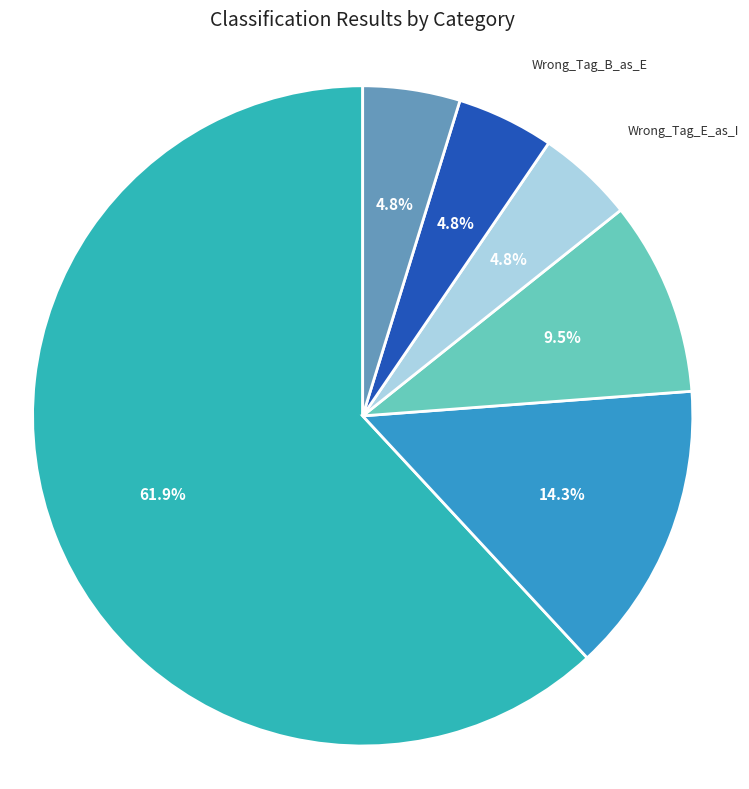

How many slices are in this pie chart?

6